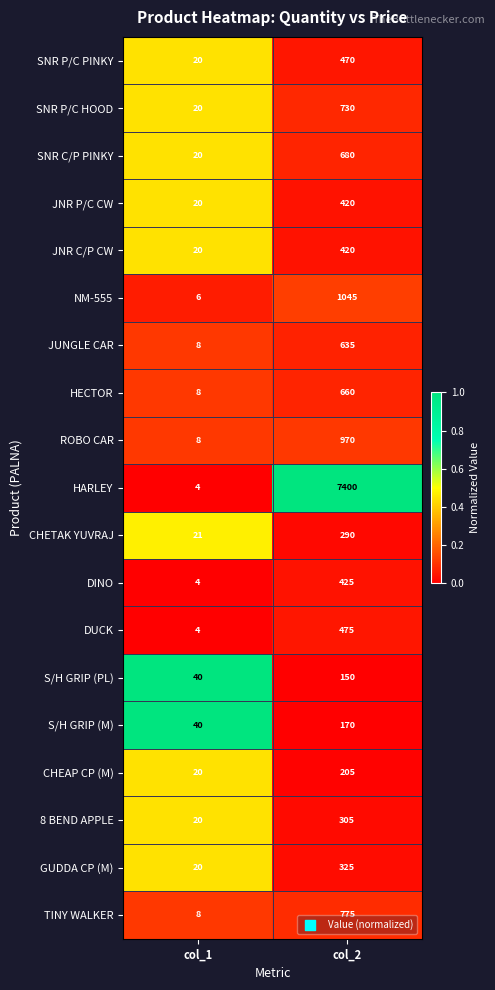

What is the greatest value displayed?

7400